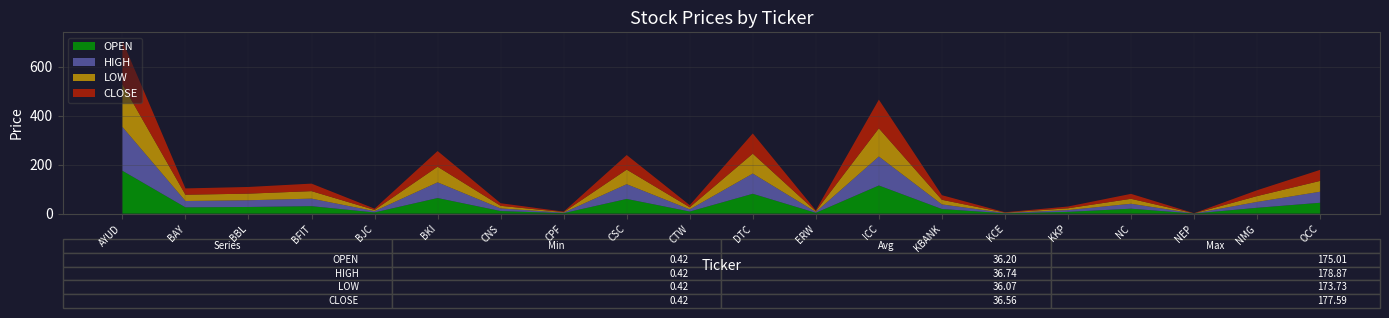

Reading right to left, extract all data points from this chart.

OPEN: OCC=44.4	NMG=23.9	NEP=0.4	NC=20.2	KKP=7.2	KCE=1.4	KBANK=18.8	ICC=114.9	ERW=3.3	DTC=81.1	CTW=8.6	CSC=60.1	CPF=2.1	CNS=10.6	BKI=63.7	BJC=4.9	BFIT=30.5	BBL=27.2	BAY=25.8	AYUD=175.0
HIGH: OCC=45.0	NMG=23.9	NEP=0.4	NC=20.2	KKP=7.3	KCE=1.5	KBANK=18.8	ICC=118.2	ERW=3.4	DTC=82.5	CTW=8.8	CSC=60.1	CPF=2.1	CNS=10.7	BKI=64.0	BJC=5.3	BFIT=30.7	BBL=27.4	BAY=25.8	AYUD=178.9
LOW: OCC=44.2	NMG=23.8	NEP=0.4	NC=20.2	KKP=7.2	KCE=1.4	KBANK=18.8	ICC=114.9	ERW=3.3	DTC=81.1	CTW=8.5	CSC=59.5	CPF=2.0	CNS=10.6	BKI=63.7	BJC=4.9	BFIT=30.5	BBL=27.0	BAY=25.6	AYUD=173.7
CLOSE: OCC=45.0	NMG=23.8	NEP=0.4	NC=20.2	KKP=7.2	KCE=1.5	KBANK=18.8	ICC=117.1	ERW=3.4	DTC=82.5	CTW=8.7	CSC=59.5	CPF=2.0	CNS=10.6	BKI=64.0	BJC=5.2	BFIT=30.7	BBL=27.2	BAY=25.8	AYUD=177.6